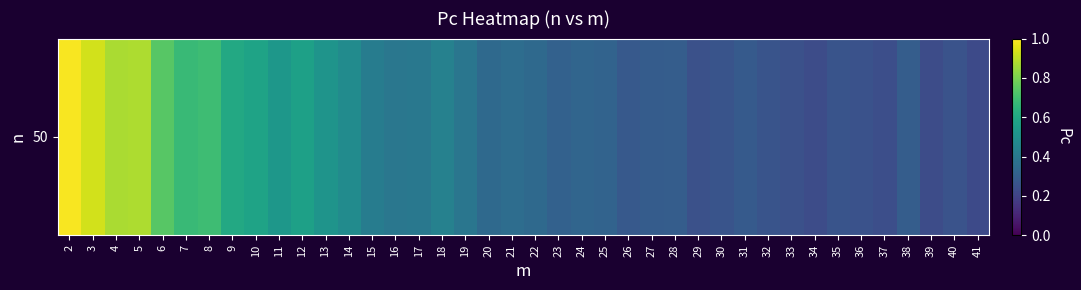

Reading left to right, transcribe all the data shown in this chart.

2=1.0	3=0.9	4=0.9	5=0.9	6=0.7	7=0.7	8=0.7	9=0.6	10=0.6	11=0.5	12=0.6	13=0.5	14=0.5	15=0.4	16=0.4	17=0.4	18=0.4	19=0.4	20=0.3	21=0.4	22=0.3	23=0.3	24=0.3	25=0.3	26=0.3	27=0.3	28=0.3	29=0.2	30=0.3	31=0.3	32=0.3	33=0.2	34=0.2	35=0.3	36=0.3	37=0.2	38=0.3	39=0.2	40=0.3	41=0.2